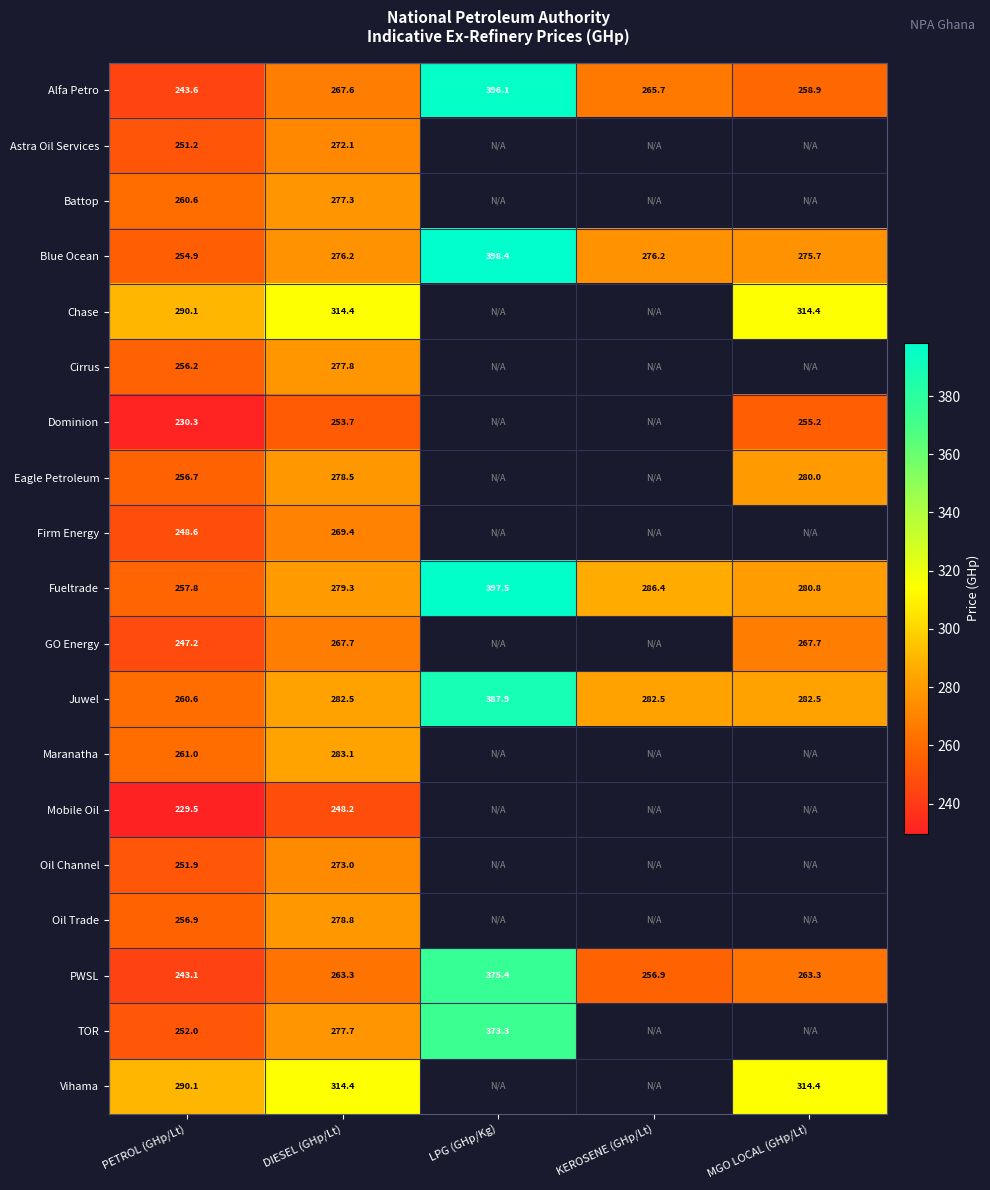

Read the Fueltrade value at MGO LOCAL (GHp/Lt).

280.8